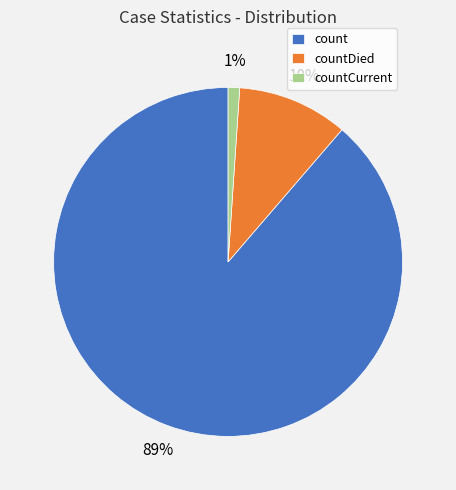

Which has a higher value, count or countCurrent?

count